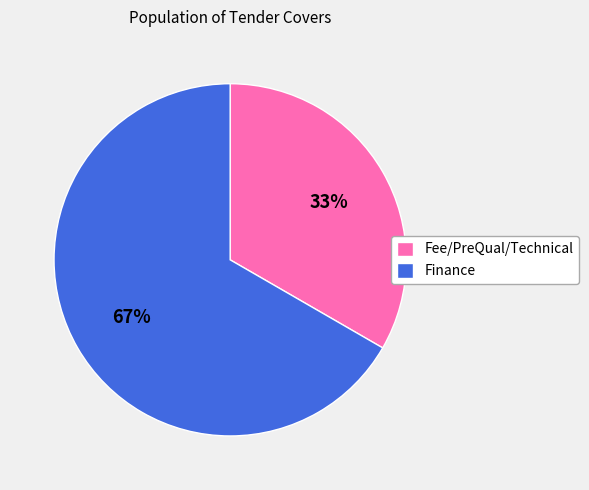

The Fee/PreQual/Technical slice represents 33% of the pie. True or false?

True